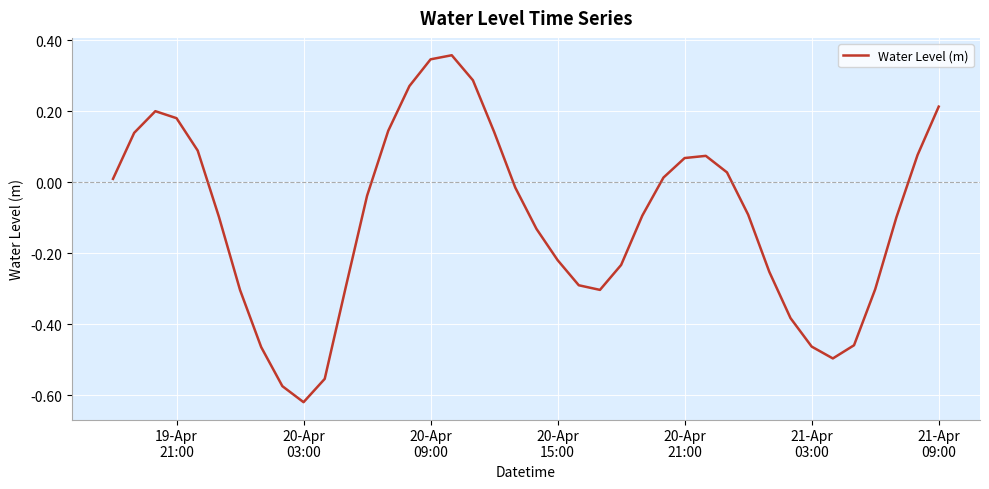

What is the difference between the maximum and minimum values?

1.0